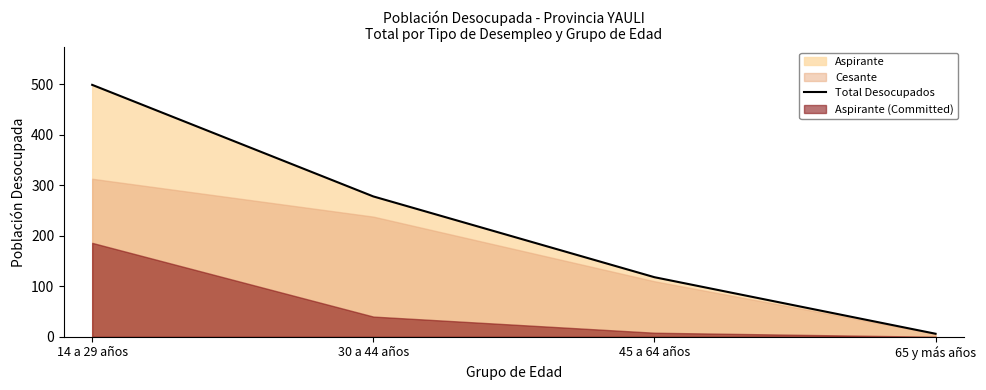

Which category has the highest value across all series?

14 a 29 años